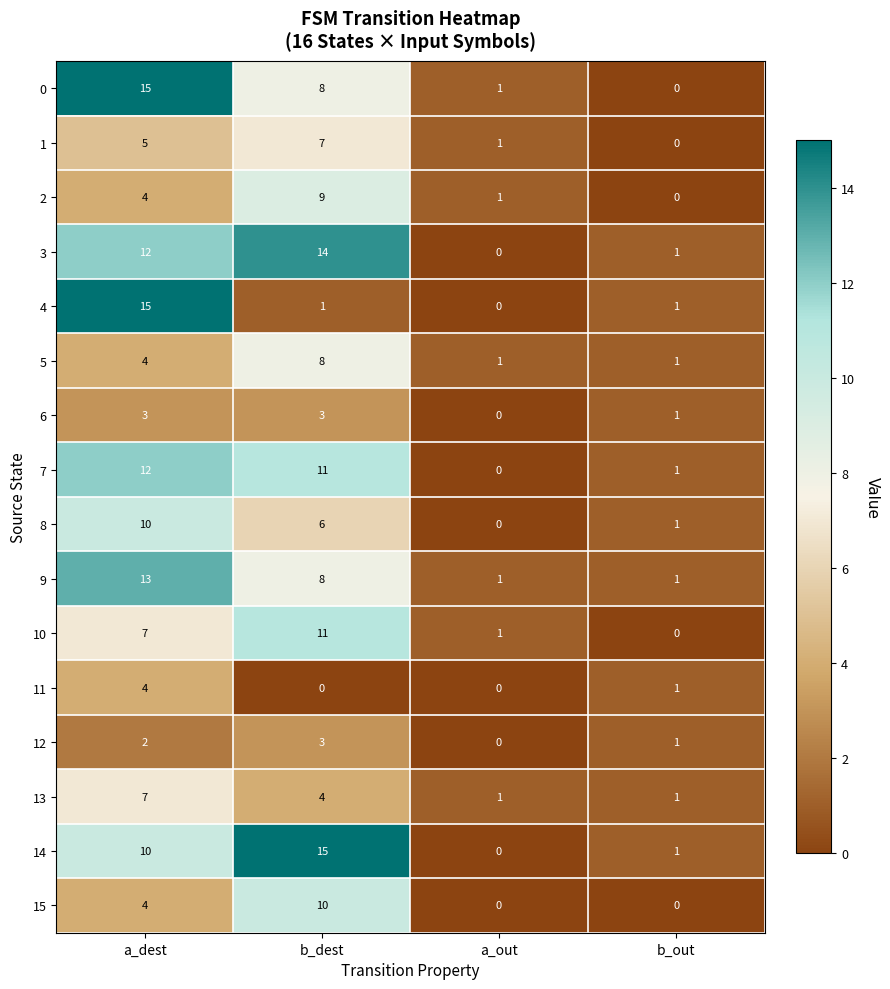

Is it true that 15 equals 0 at a_out?

True